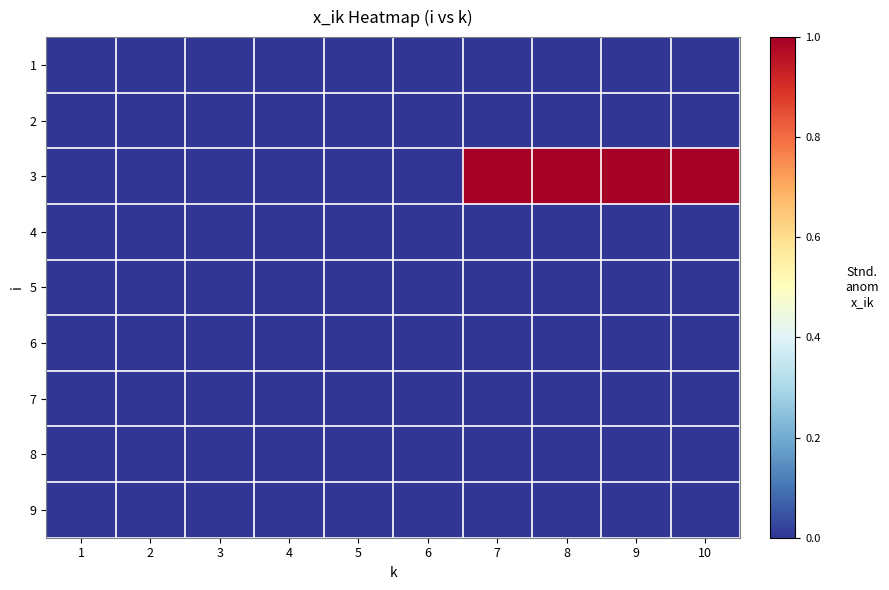

Reading left to right, what are all the values shown in this chart?

1: 1=0	2=0	3=0	4=0	5=0	6=0	7=0	8=0	9=0	10=0
2: 1=0	2=0	3=0	4=0	5=0	6=0	7=0	8=0	9=0	10=0
3: 1=0	2=0	3=0	4=0	5=0	6=0	7=1	8=1	9=1	10=1
4: 1=0	2=0	3=0	4=0	5=0	6=0	7=0	8=0	9=0	10=0
5: 1=0	2=0	3=0	4=0	5=0	6=0	7=0	8=0	9=0	10=0
6: 1=0	2=0	3=0	4=0	5=0	6=0	7=0	8=0	9=0	10=0
7: 1=0	2=0	3=0	4=0	5=0	6=0	7=0	8=0	9=0	10=0
8: 1=0	2=0	3=0	4=0	5=0	6=0	7=0	8=0	9=0	10=0
9: 1=0	2=0	3=0	4=0	5=0	6=0	7=0	8=0	9=0	10=0